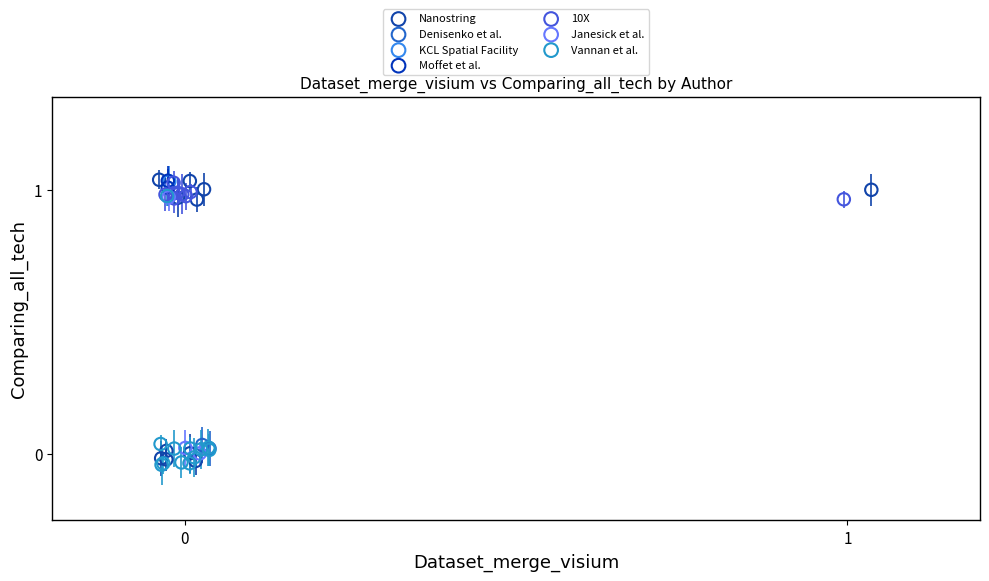

What are all the series names shown in the legend?

Nanostring, Denisenko et al., KCL Spatial Facility, Moffet et al., 10X, Janesick et al., Vannan et al.